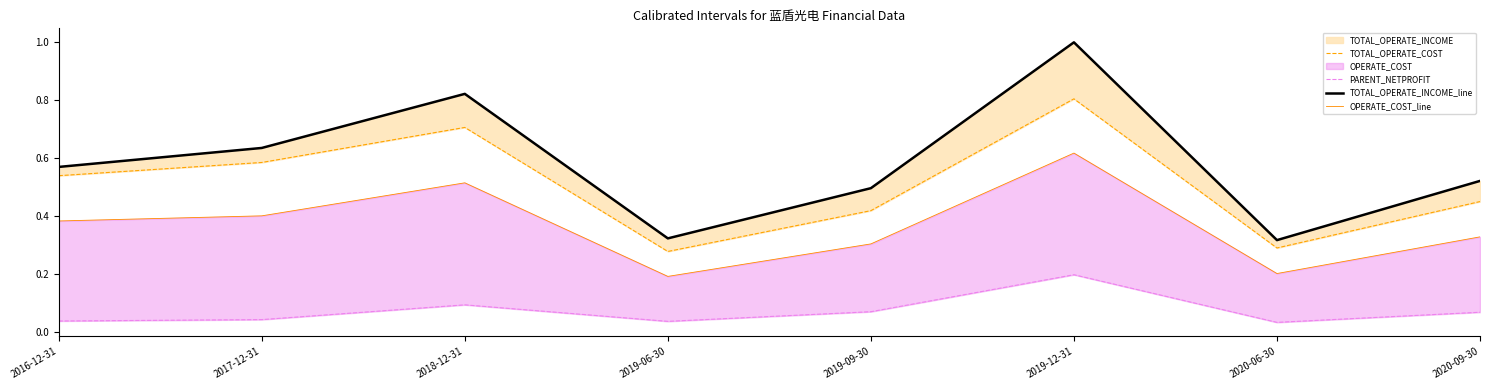

What is the total value across all series at 2019-06-30?

0.8